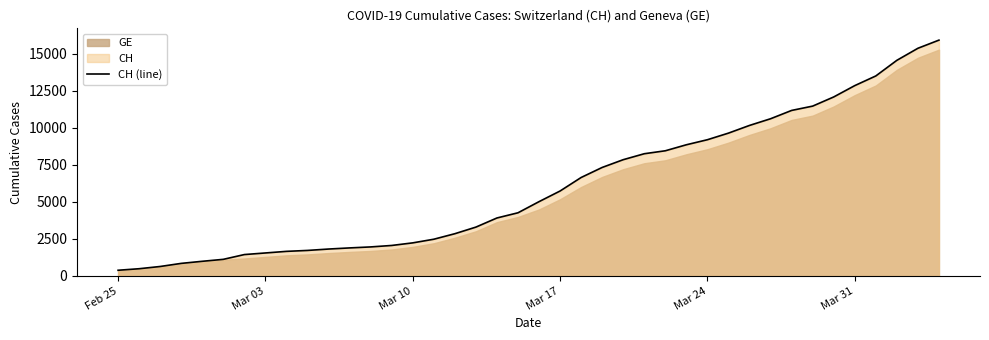

What is the greatest value displayed?

15926